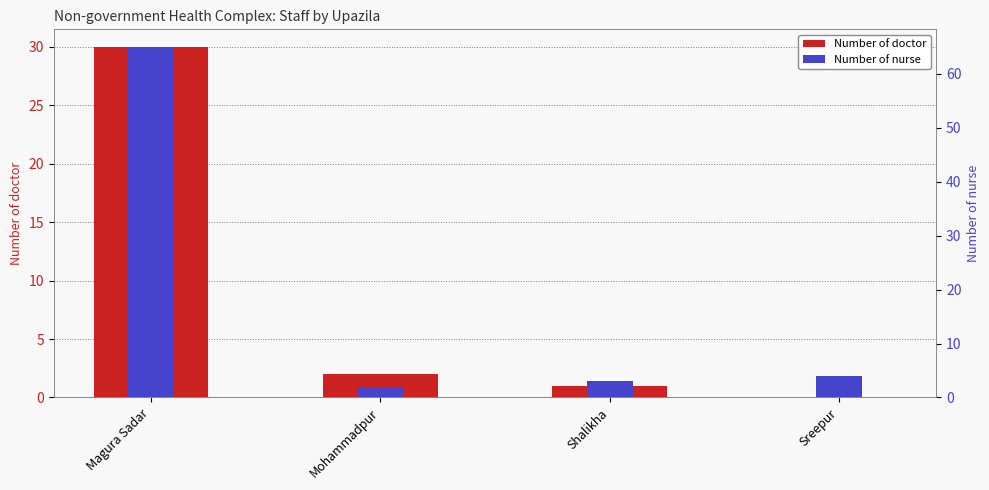

What is the difference between the maximum and second lowest values in the Number of nurse series?

62